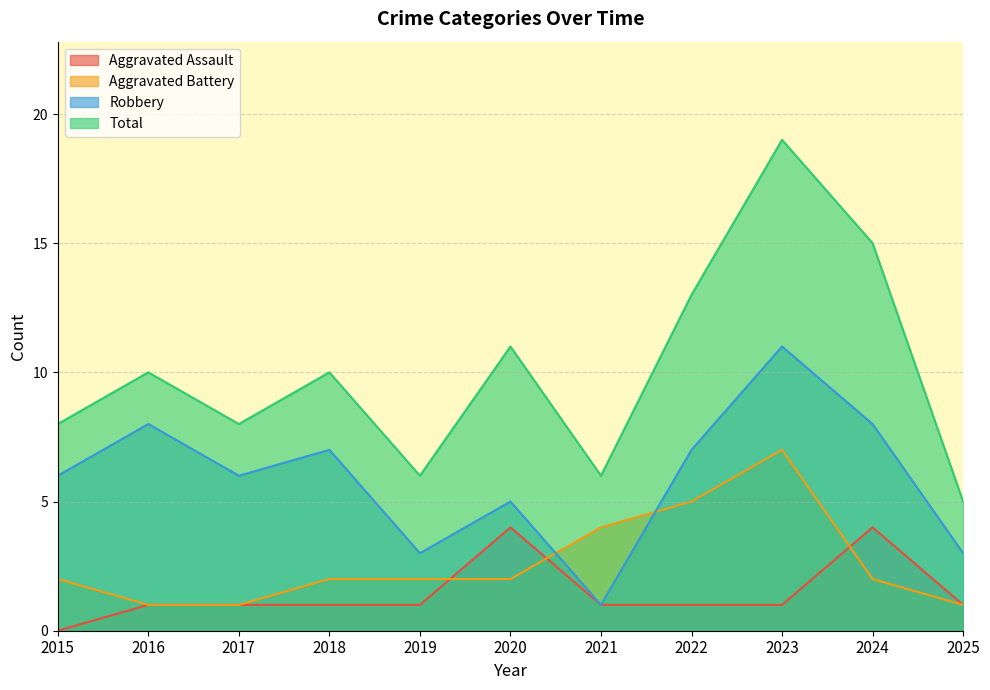

What is the total value across all series at 2024?

29